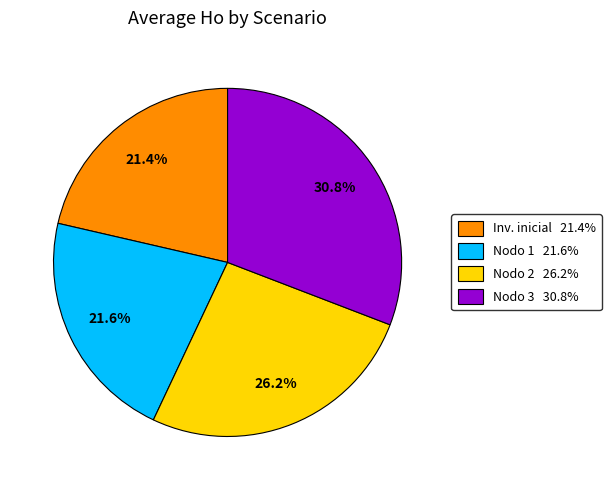

To the nearest percent, what is the difference between the largest and smallest slice percentages?

9%